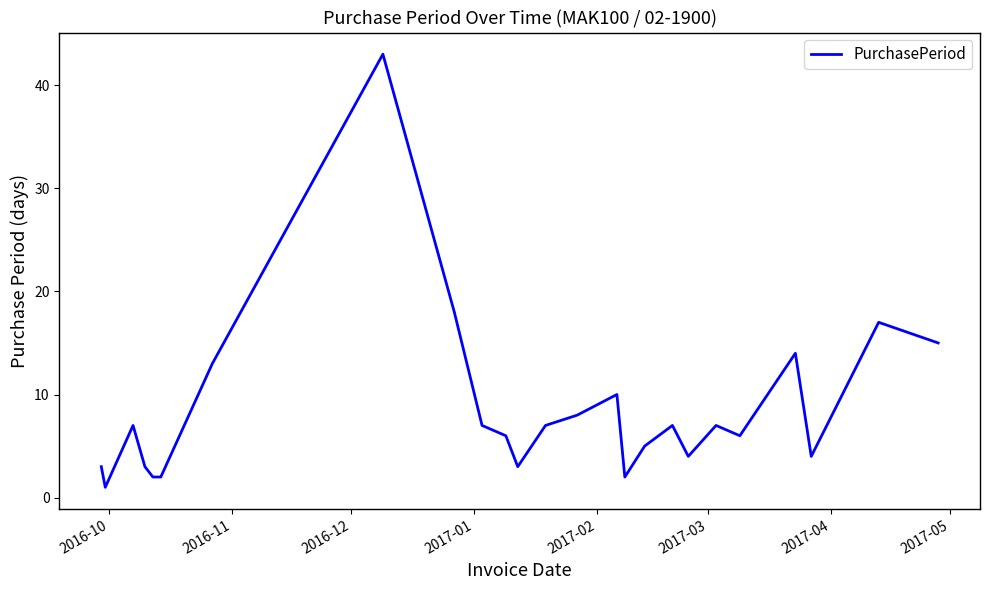

How many lines are shown in the chart?

1